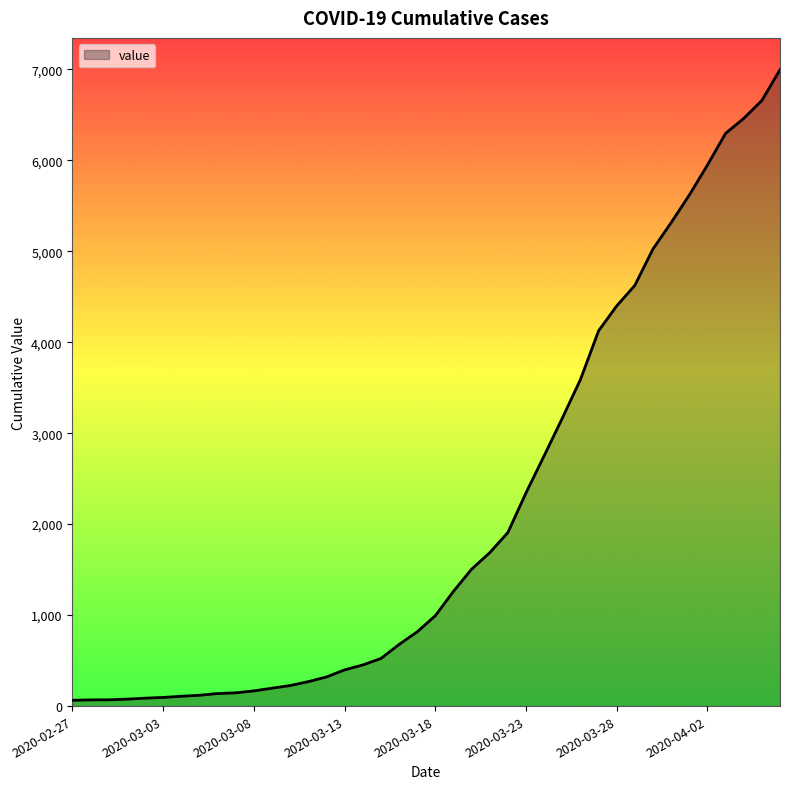

What is the greatest value displayed?

6995